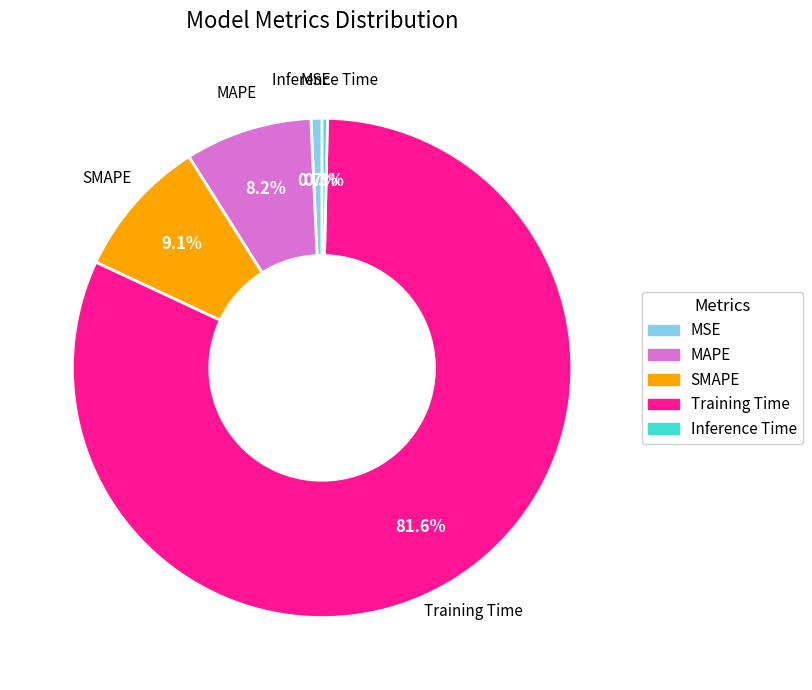

Is there a majority slice in this chart?

Yes